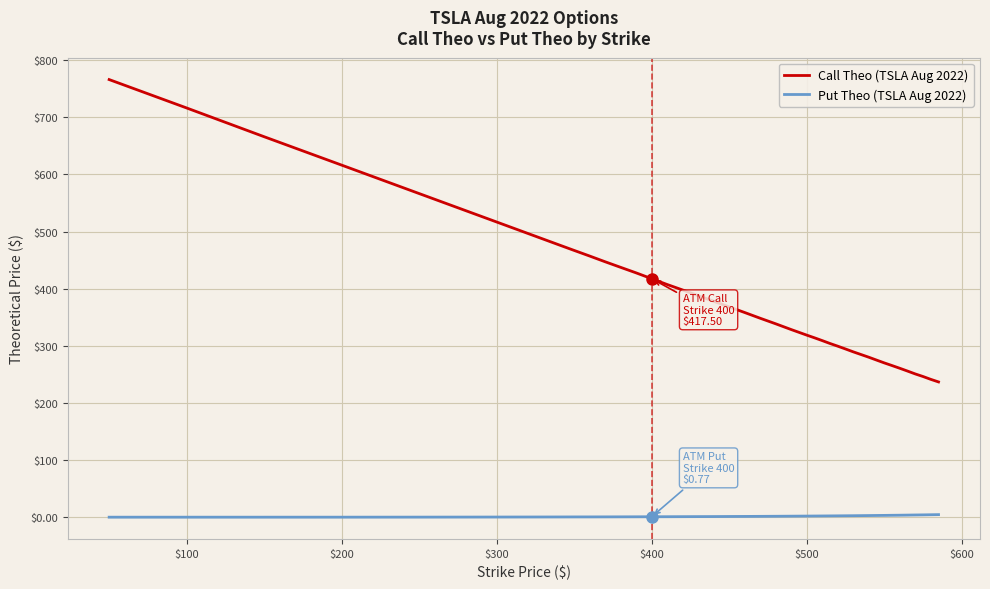

What is the lowest value of the Call Theo (TSLA Aug 2022) series?

236.8